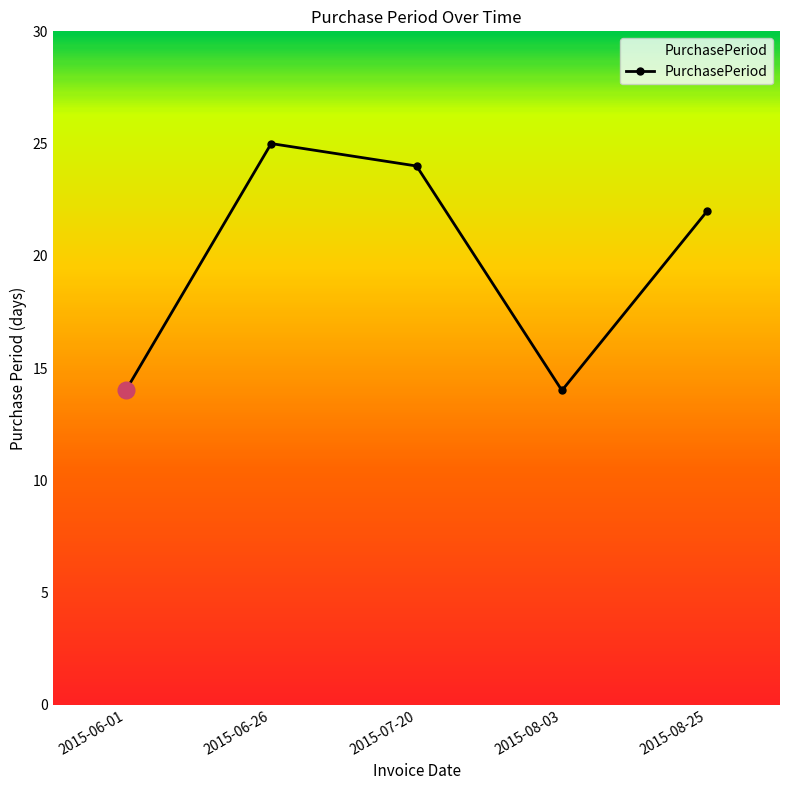

Reading left to right, transcribe all the data shown in this chart.

2015-06-01=14	2015-06-26=25	2015-07-20=24	2015-08-03=14	2015-08-25=22